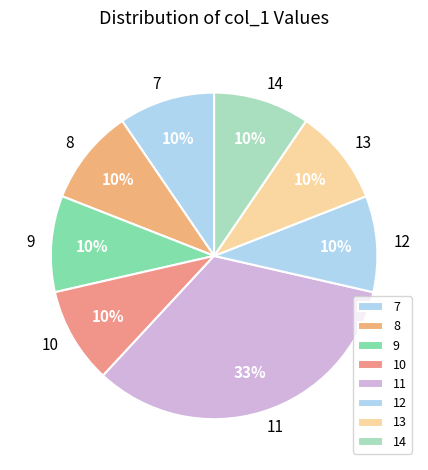

The 9 slice represents 1% of the pie. True or false?

False